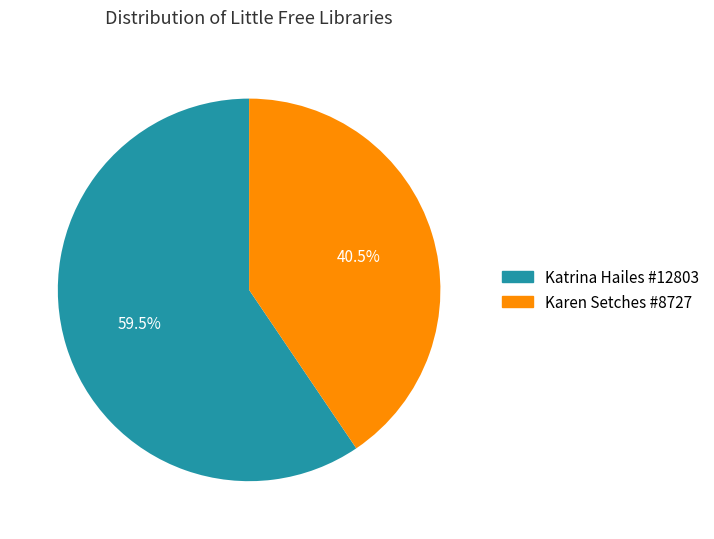

Count the number of slices in the pie.

2